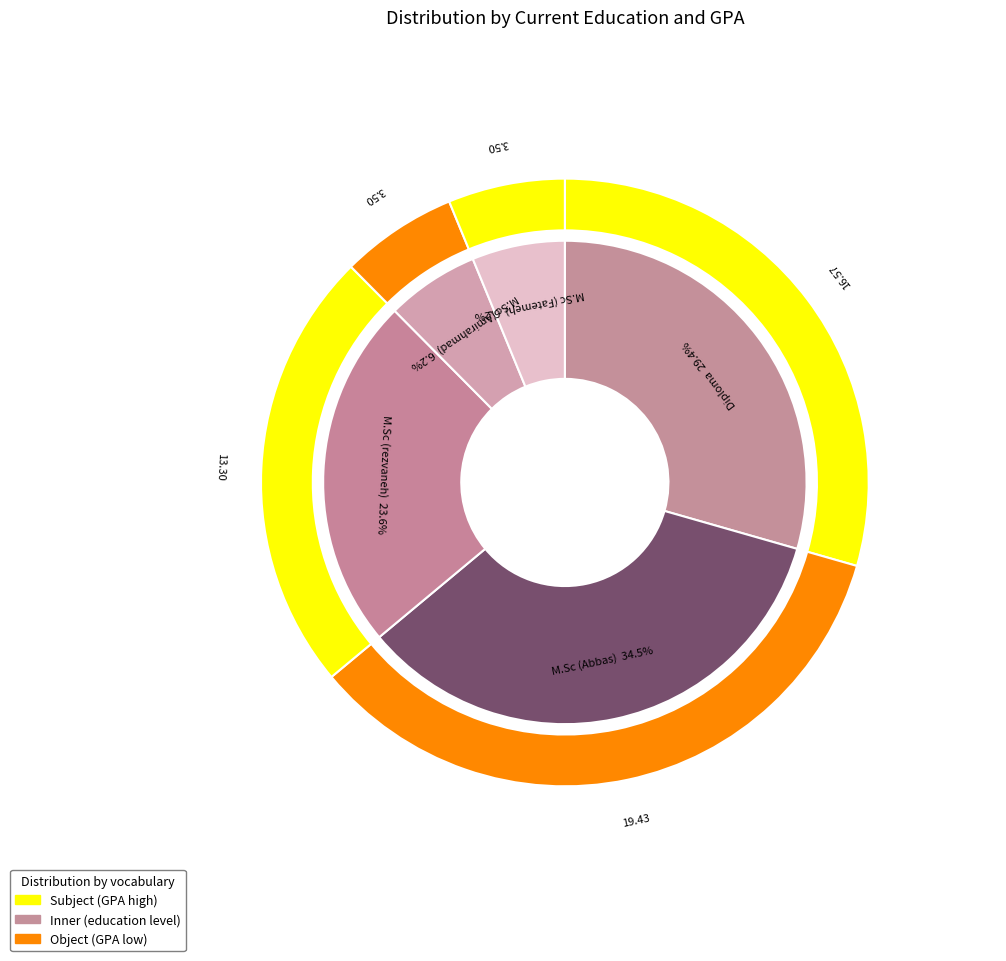

To the nearest percent, what is the combined percentage of M.Sc (rezvaneh) and M.Sc (Fatemeh)?

30%